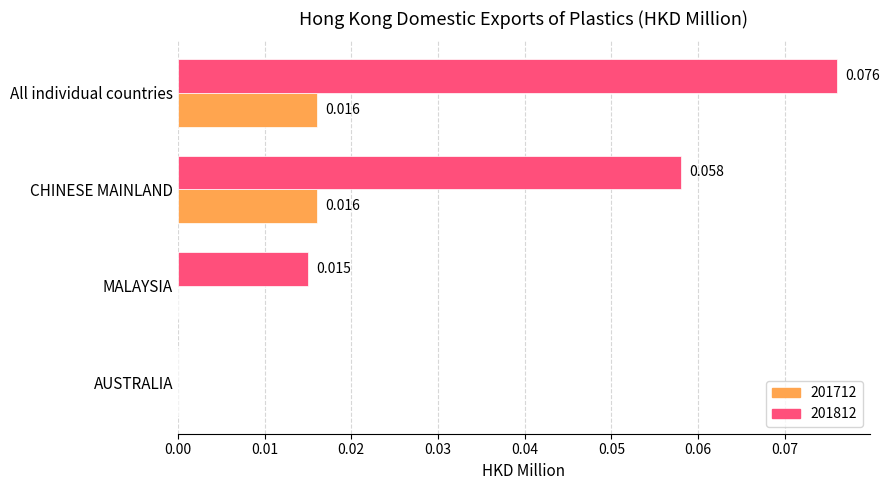

At which label is 201812 closest to 0?

AUSTRALIA